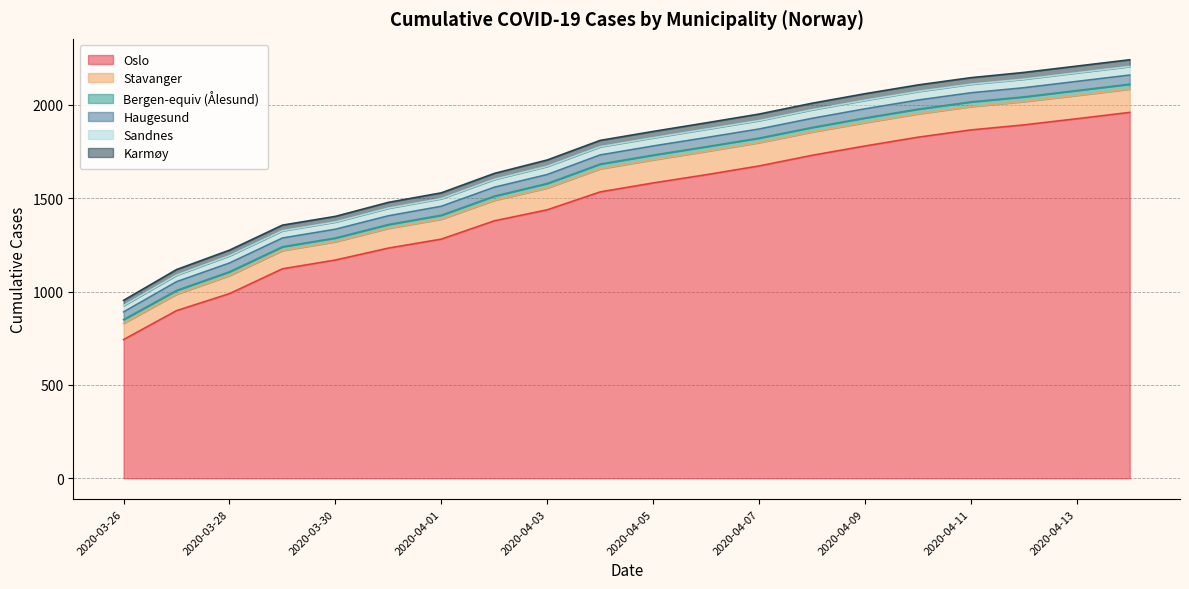

How many values in the Haugesund series are below 49?

9